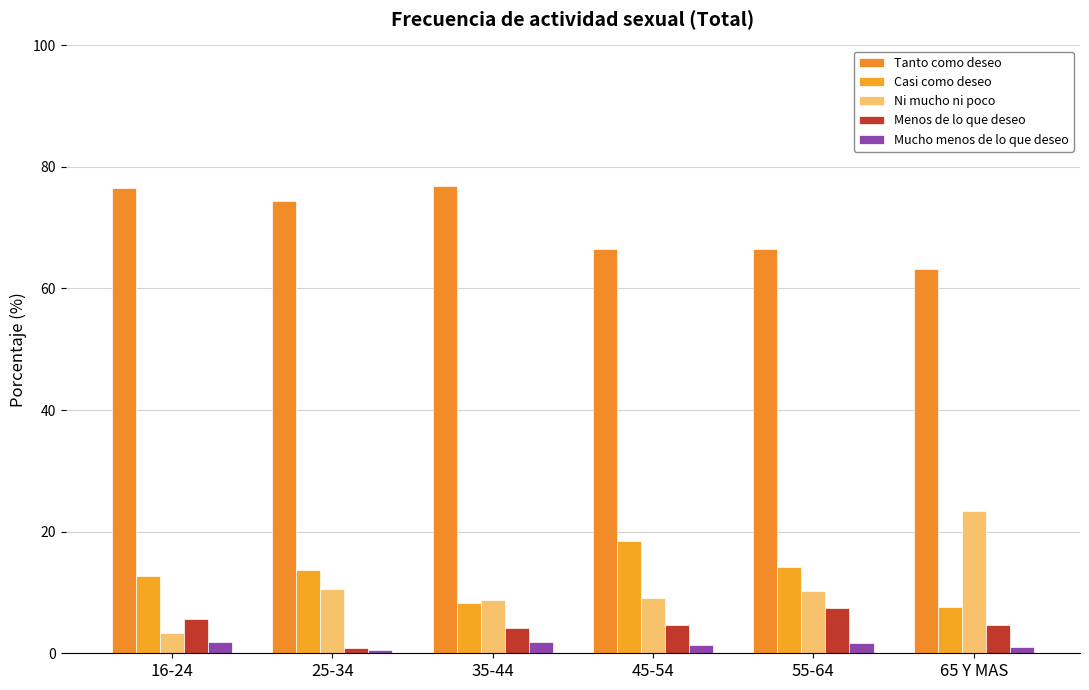

What is the label of the 4th bar from the right?

35-44